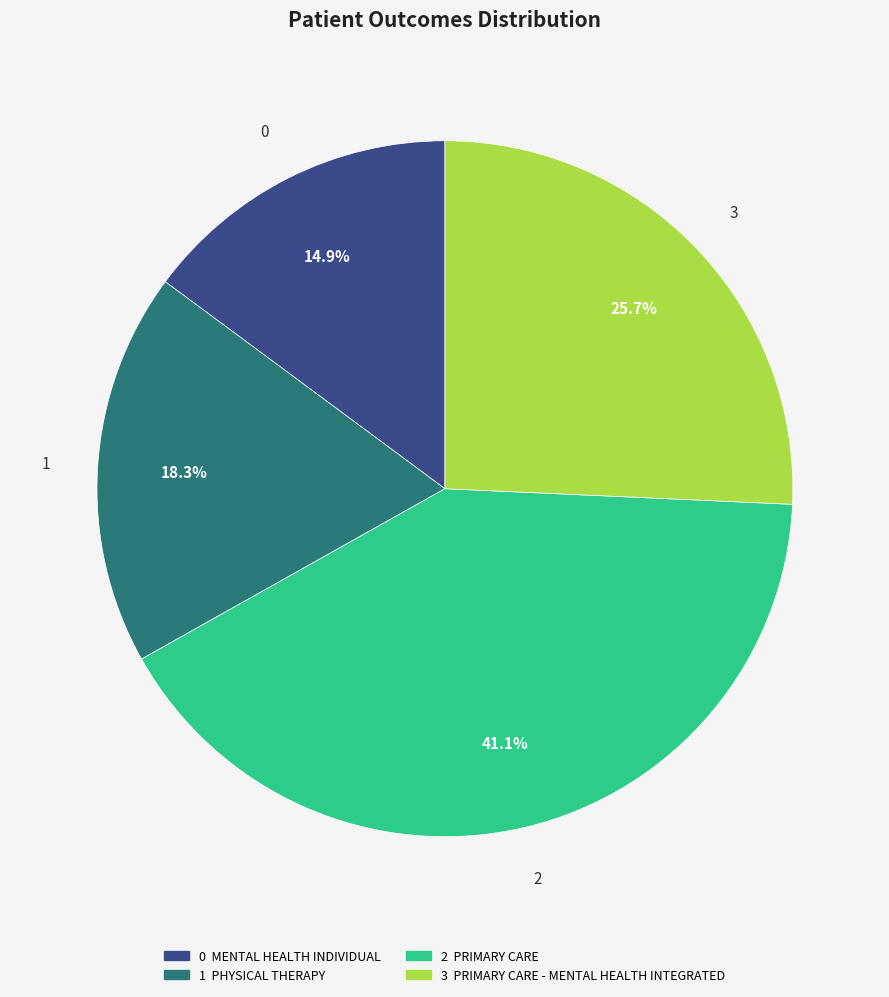

Does any single category account for the majority?

No